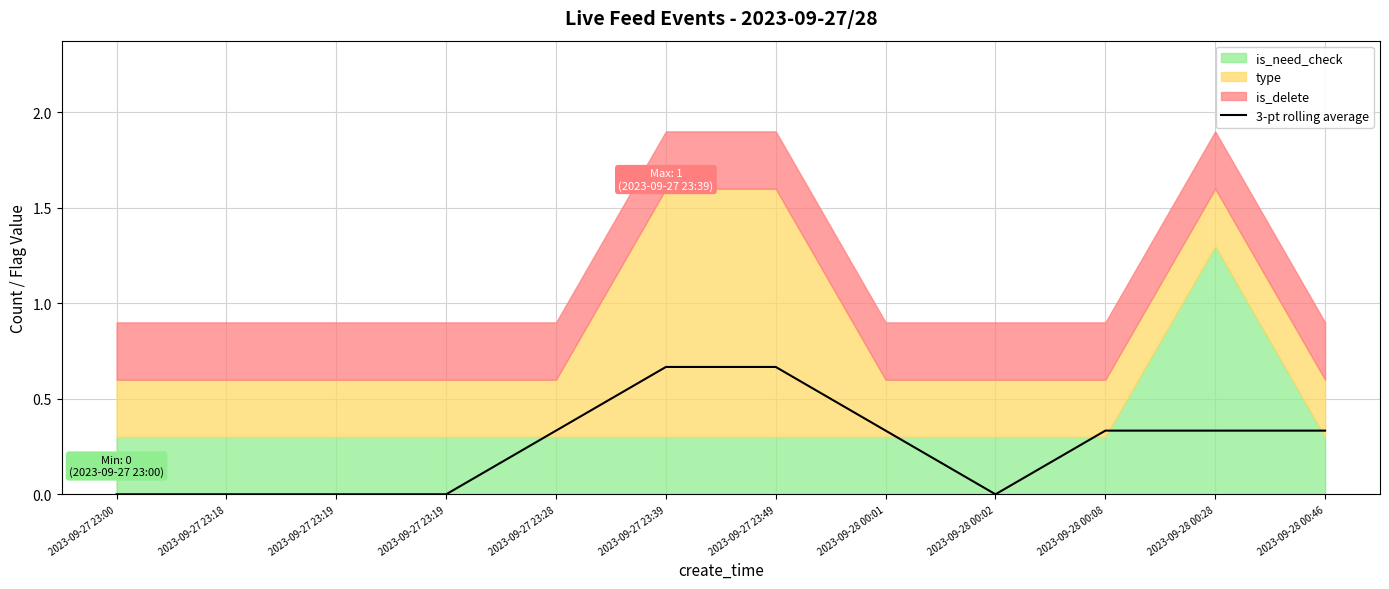

The chart shows a value of 0.3 at 2023-09-27 23:18. True or false?

False